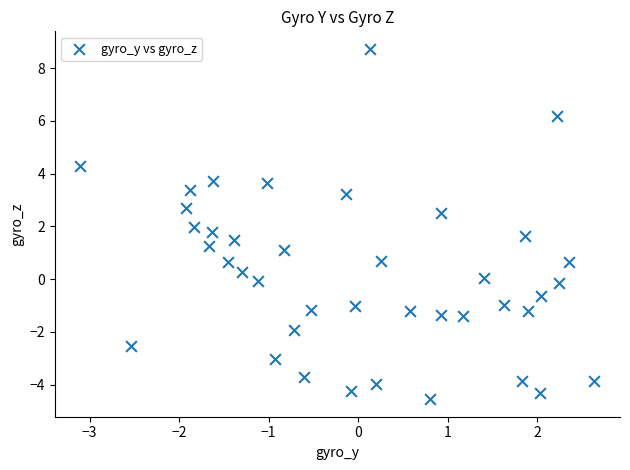

What is the range of Y values (max minus min)?

13.3